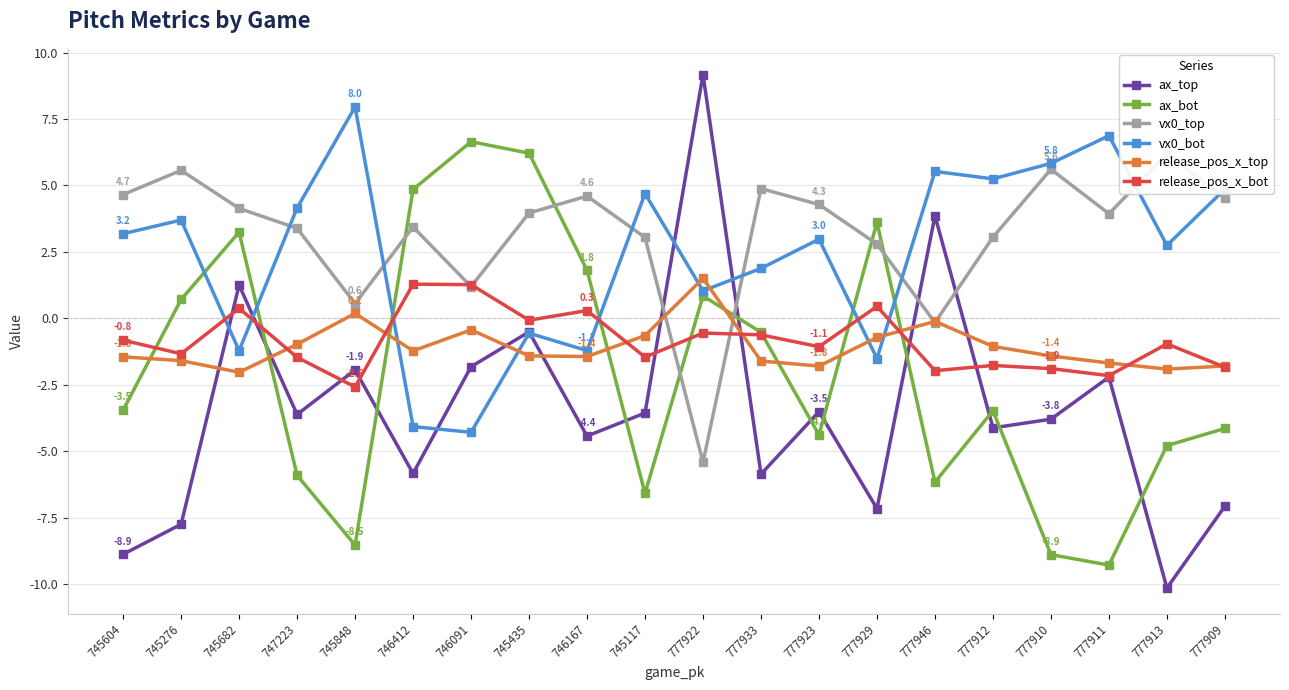

What are all the series names shown in the legend?

ax_top, ax_bot, vx0_top, vx0_bot, release_pos_x_top, release_pos_x_bot